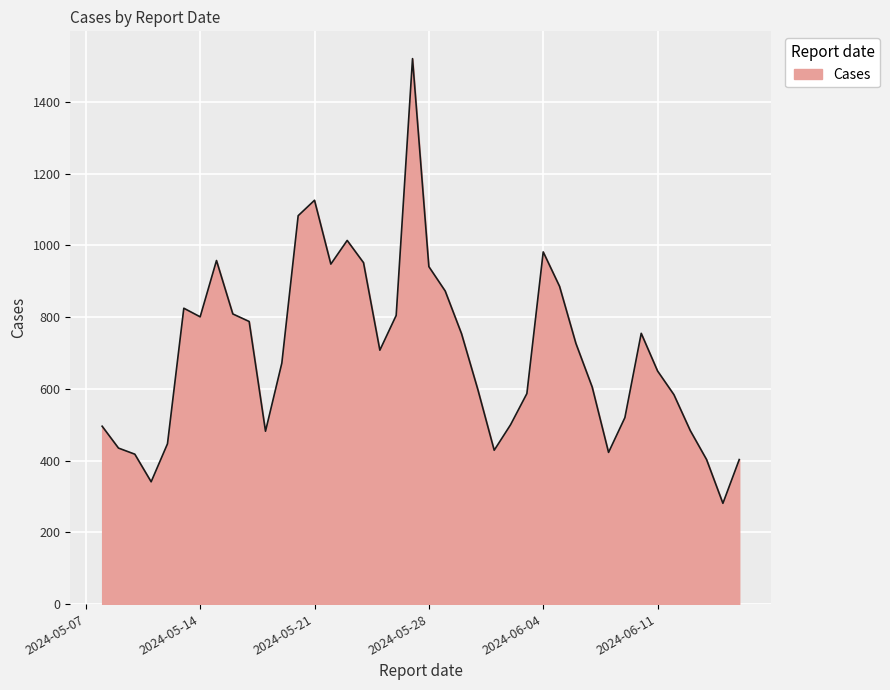

What is the difference between the maximum and minimum values?

1240